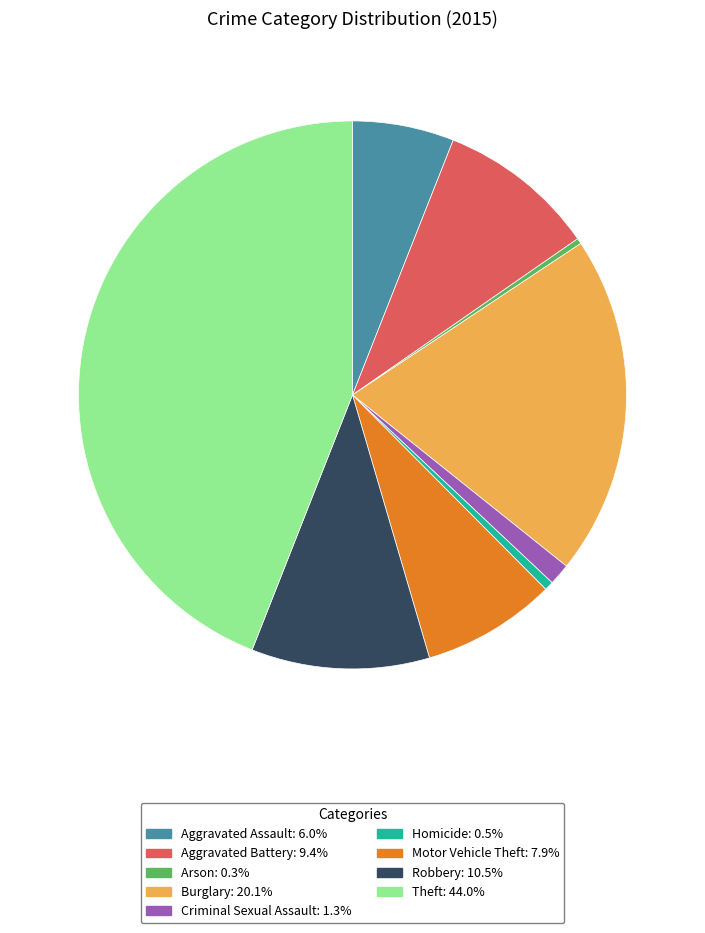

Between Aggravated Battery and Aggravated Assault, which is larger?

Aggravated Battery